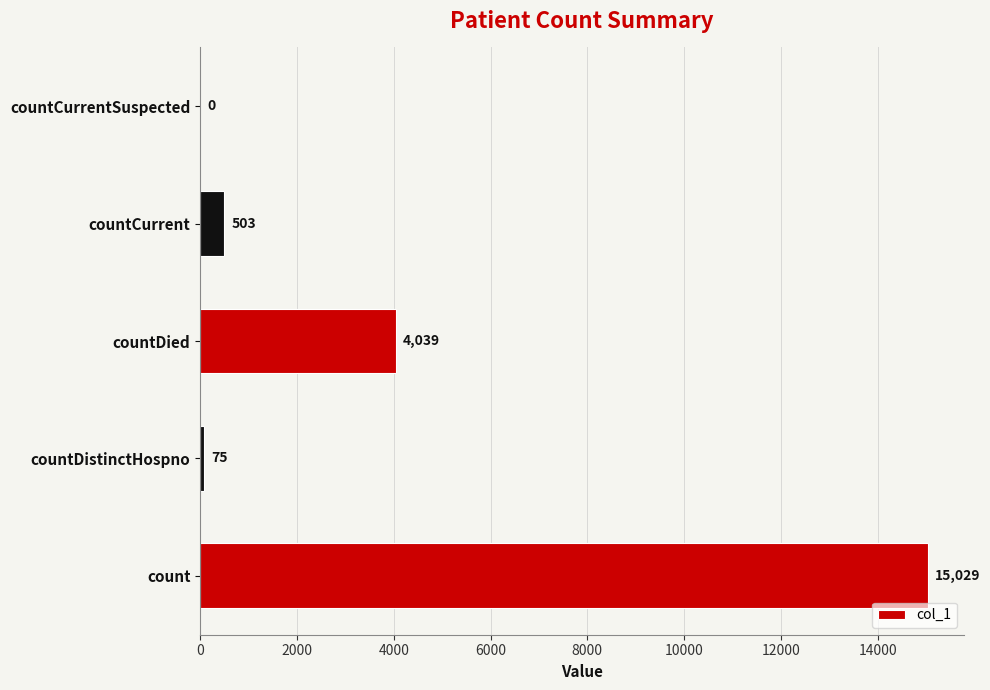

Reading bottom to top, list all the values displayed in this chart.

count=15029	countDistinctHospno=75	countDied=4039	countCurrent=503	countCurrentSuspected=0